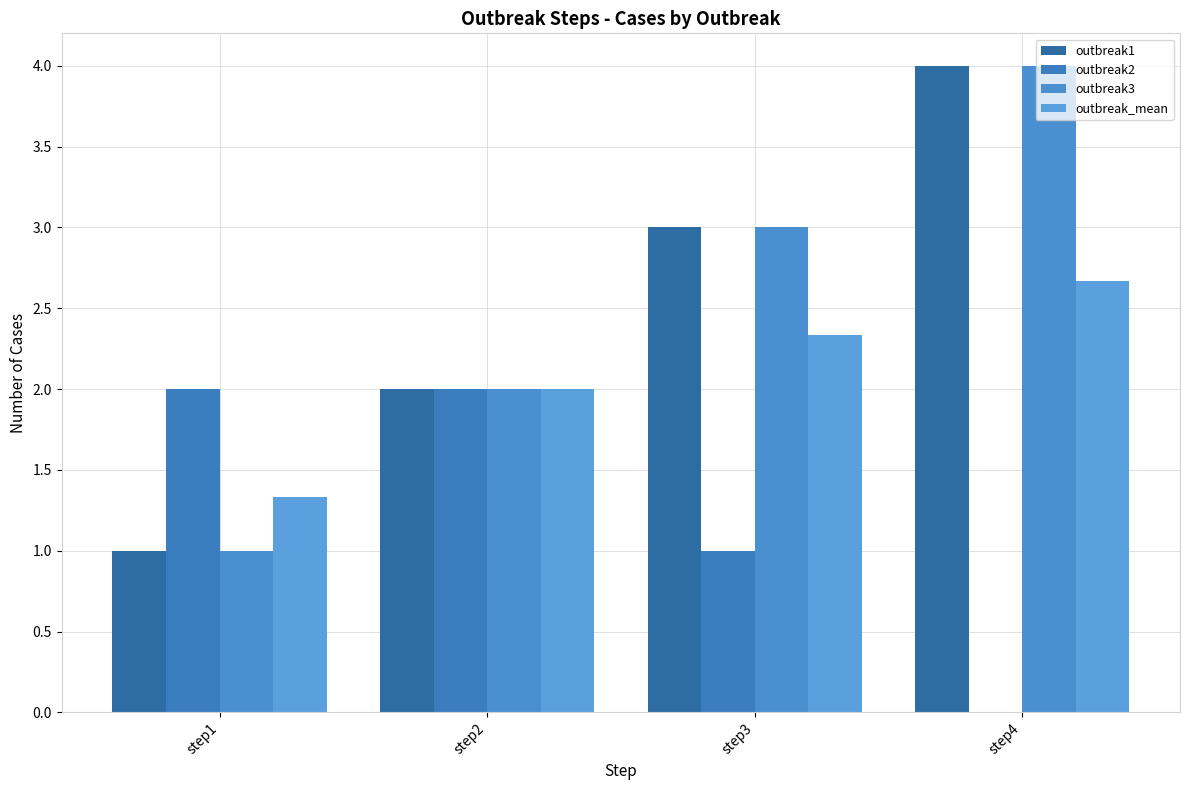

Read the outbreak2 value at step2.

2.0